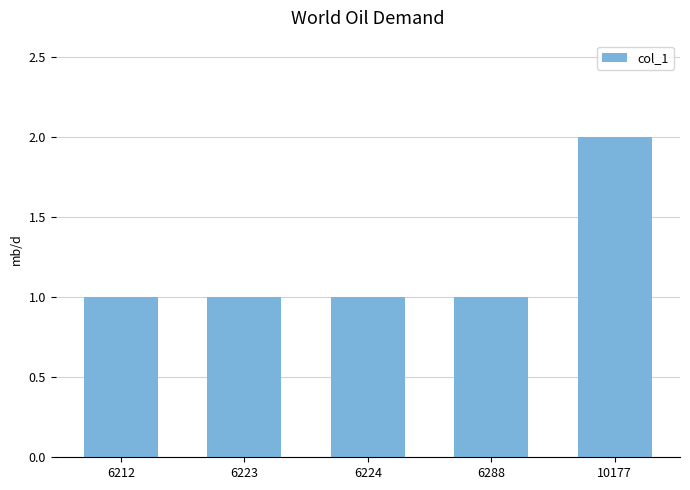

How many distinct data groups are displayed?

1